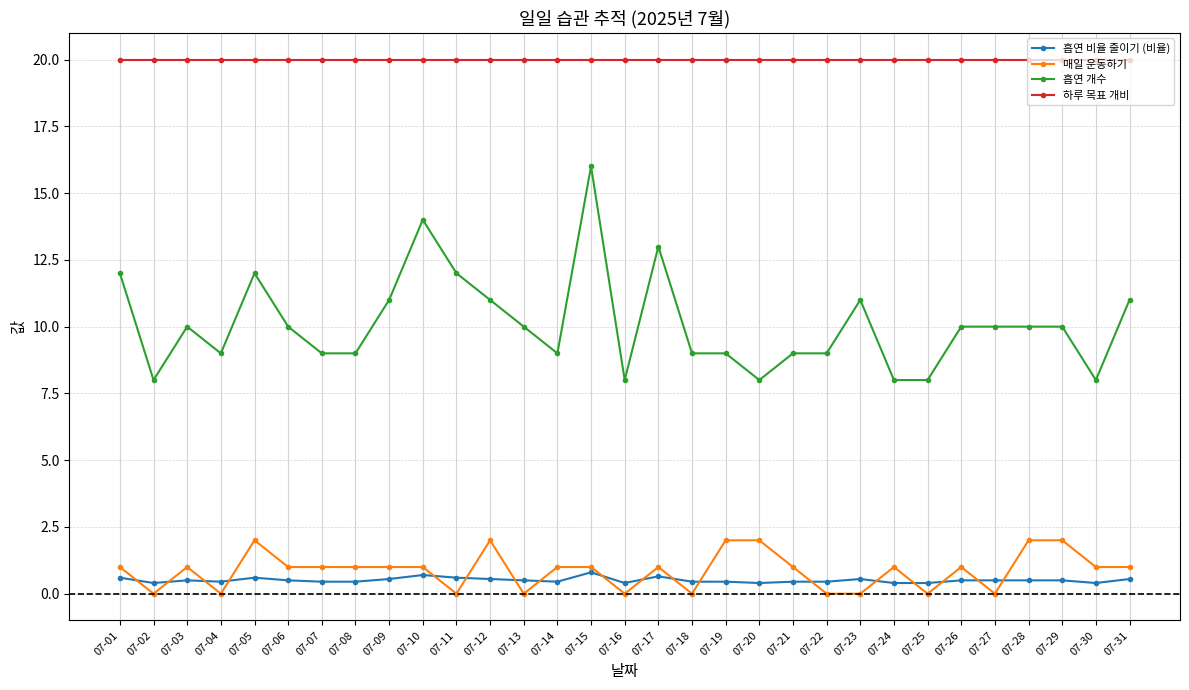

True or false: 흡연 비율 줄이기 (비율) has more than 2 points higher than both neighbors.

True